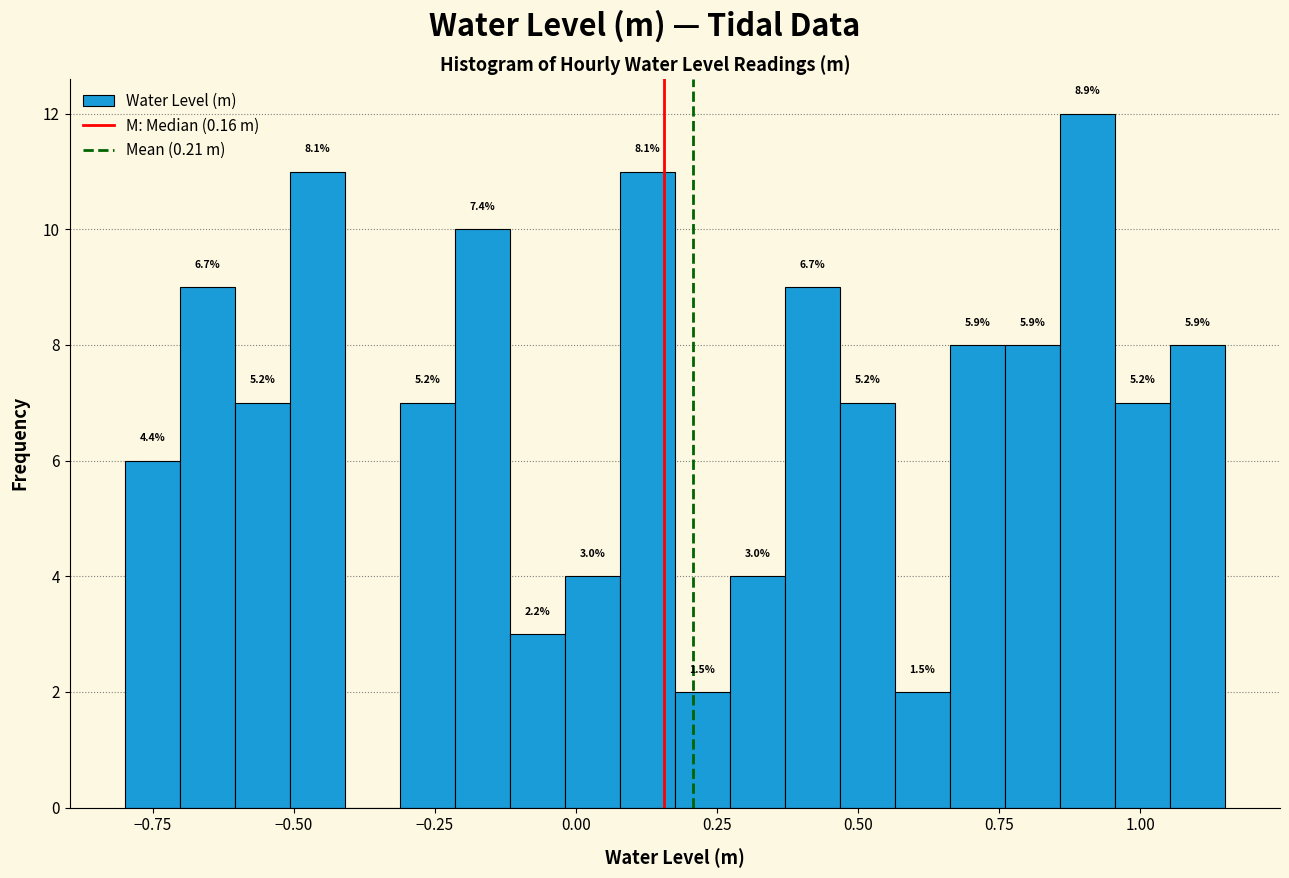

Read against the x-axis, roughly where is the centre of the tallest bar?

0.90